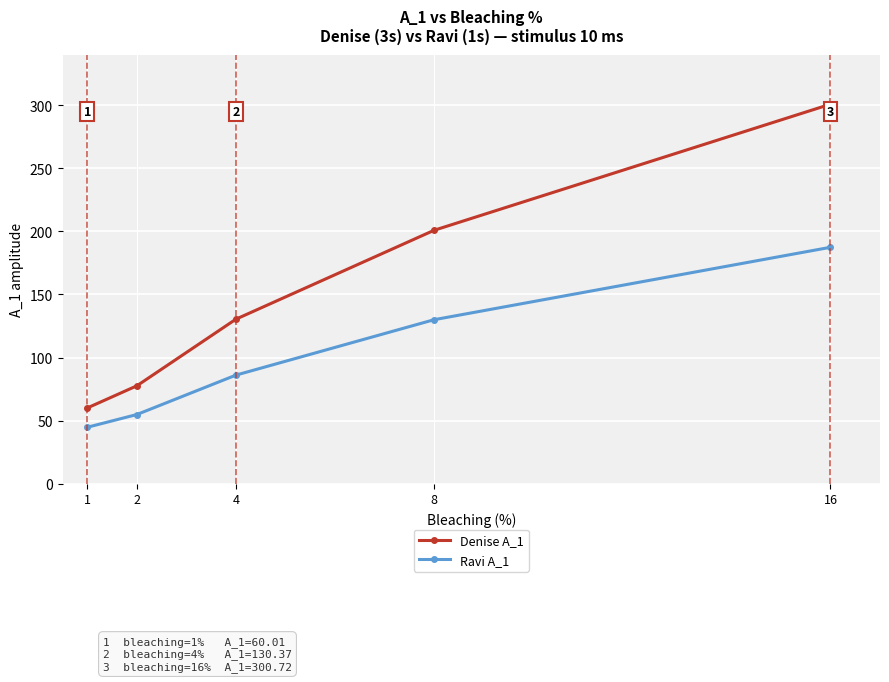

What is the minimum value for Ravi A_1?

44.7